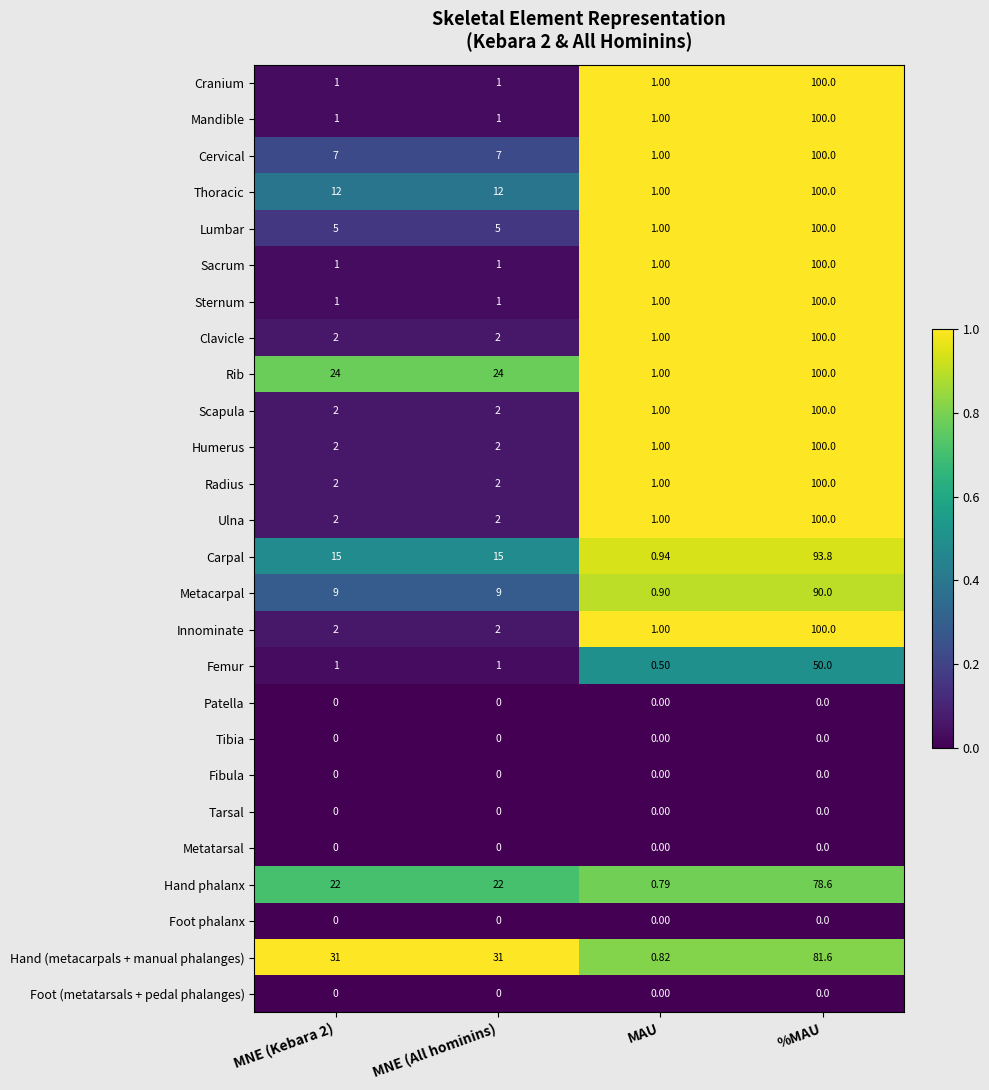

At which label does Carpal reach its minimum?

MAU